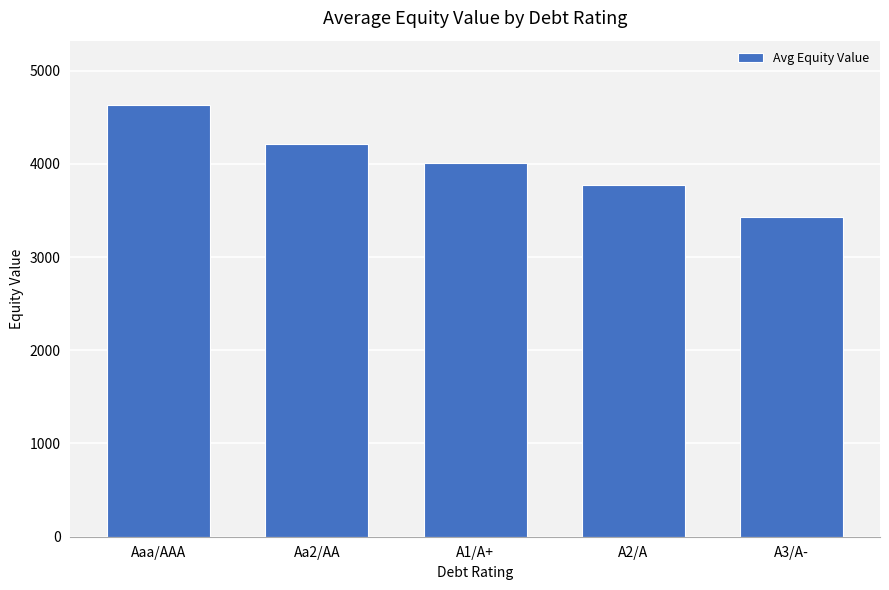

How many bars are there in total?

5